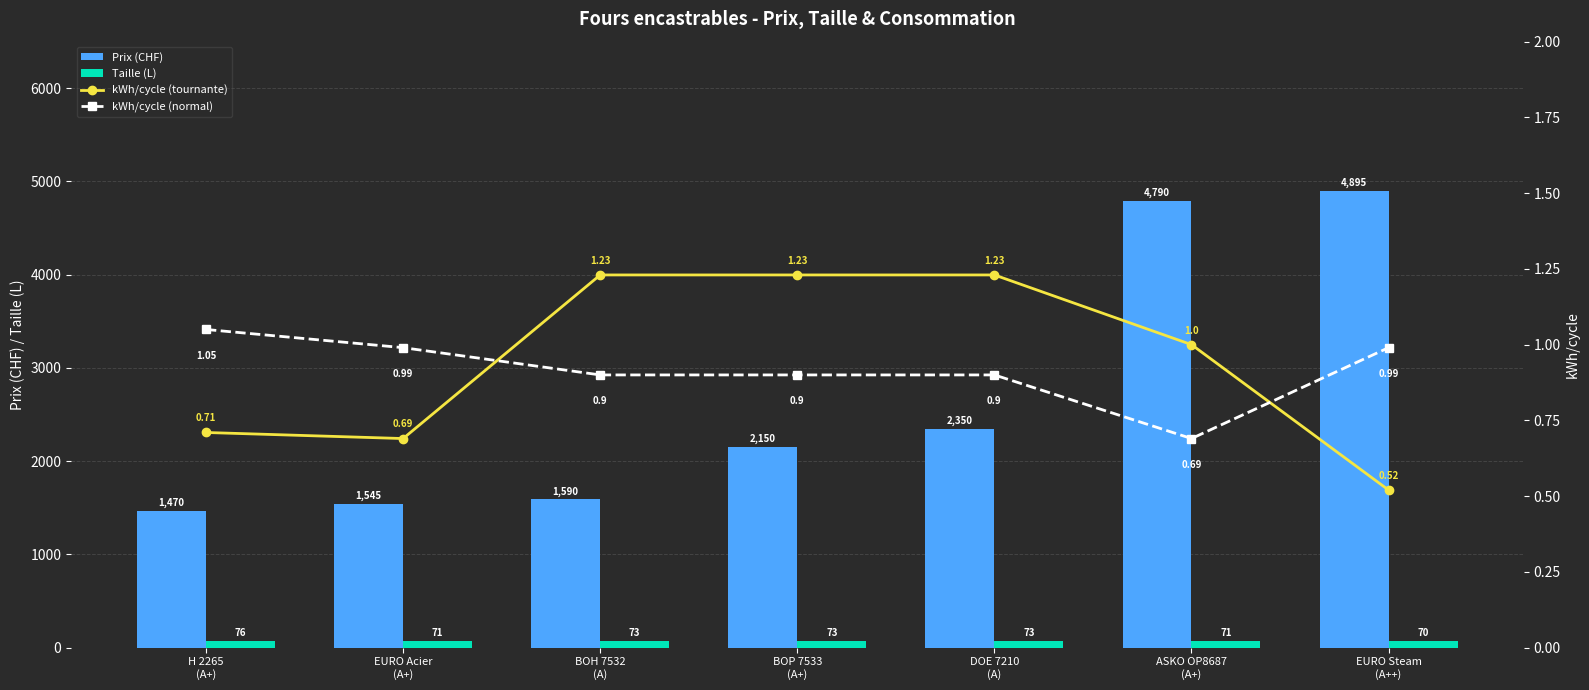

Is it true that kWh/cycle (tournante) equals 2.0 at DOE 7210
(A)?

False